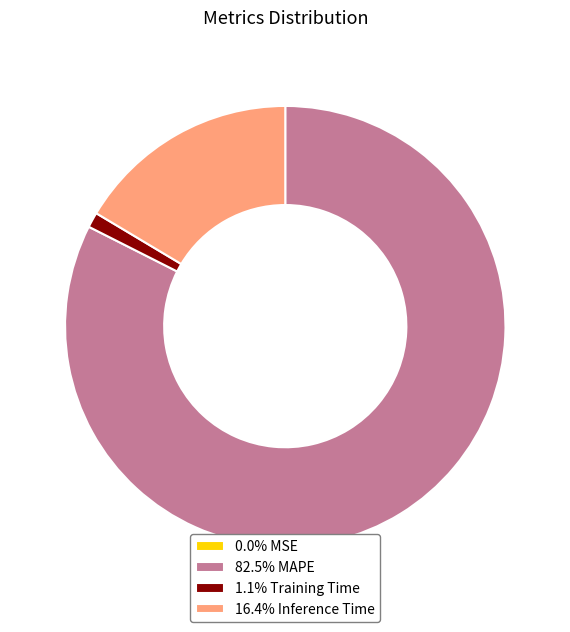

Is 82.5% MAPE the majority of the pie?

Yes